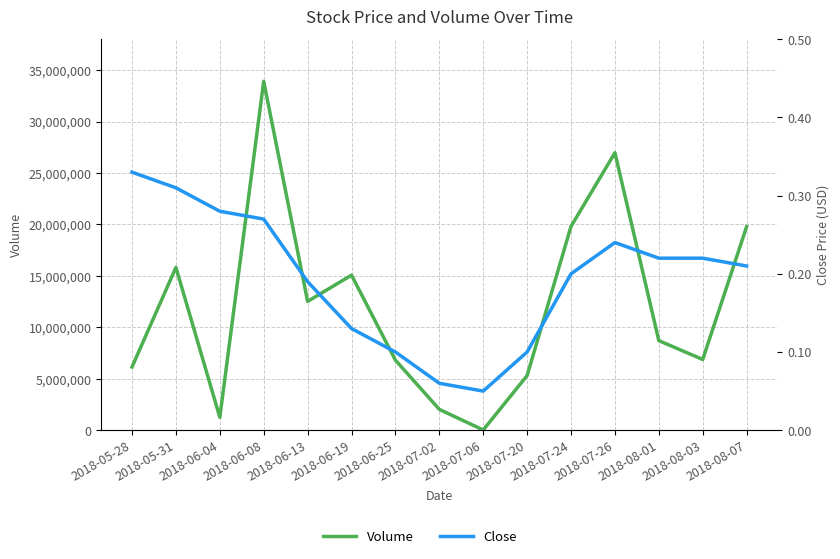

What is the label of the 1st point from the left?

2018-05-28